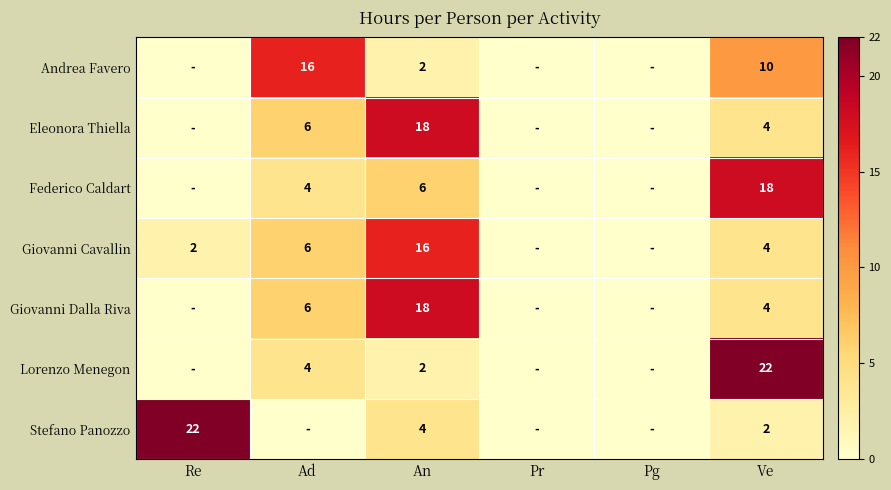

What is the total value across all series at An?

66